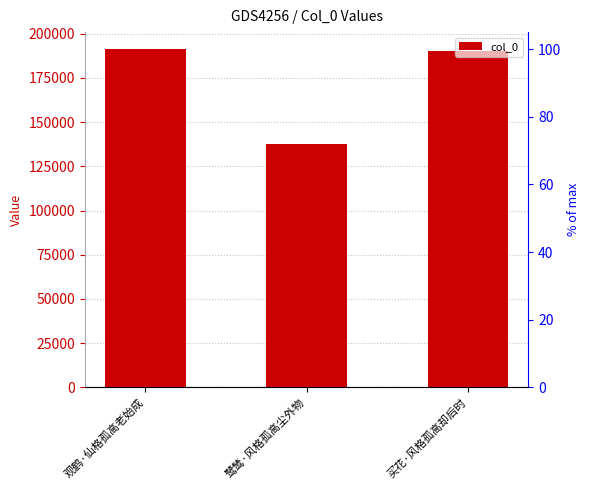

List the labels in order of value, smallest first.

鹭鸶·风格孤高尘外物, 买花·风格孤高却后时, 观鹤·仙格孤高老始成